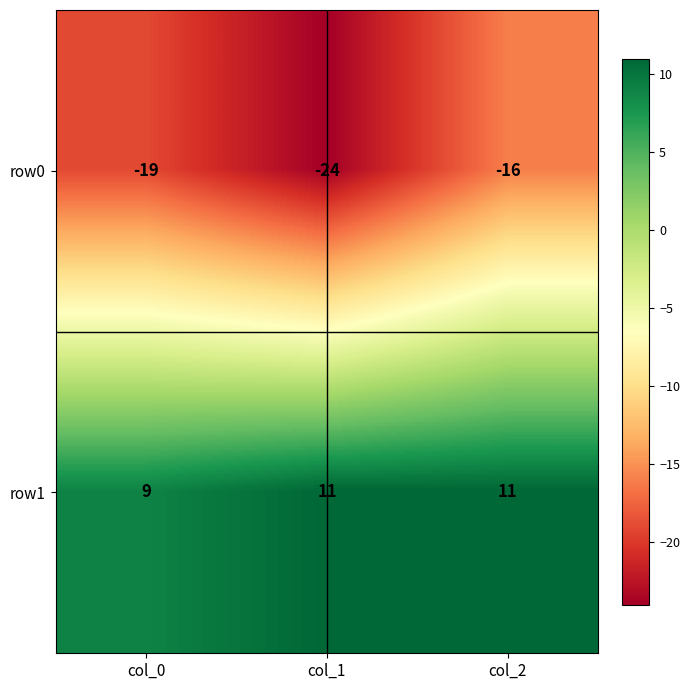

What is the average value of the row0 series?

-20